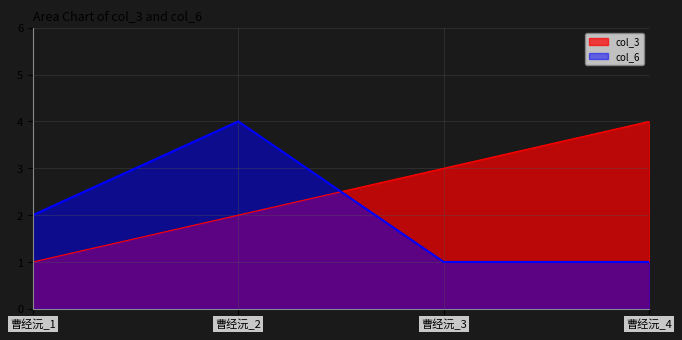

How many lines are shown in the chart?

2